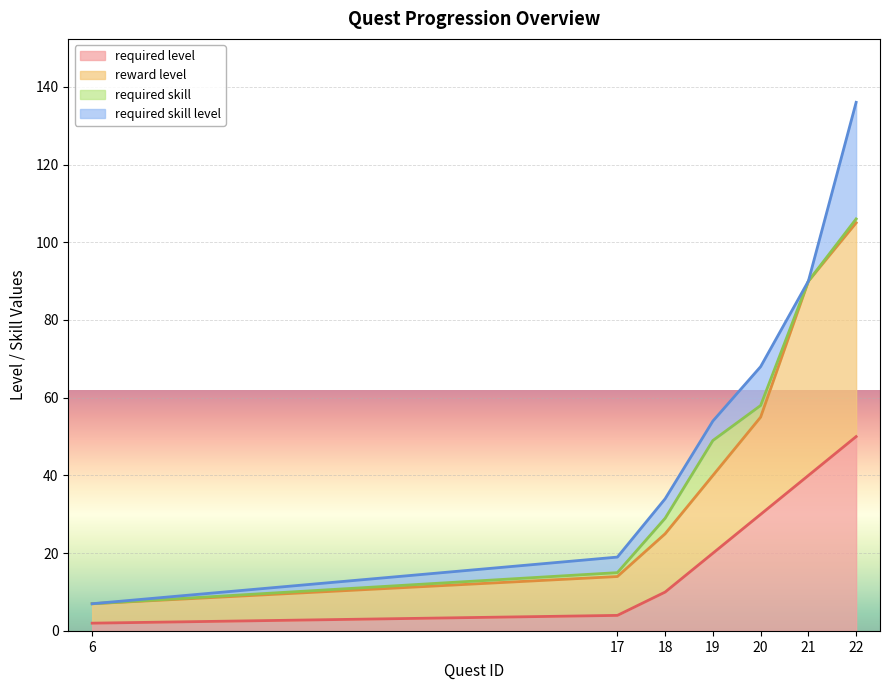

What is the difference between the second highest and second lowest values in the required_level series?

36